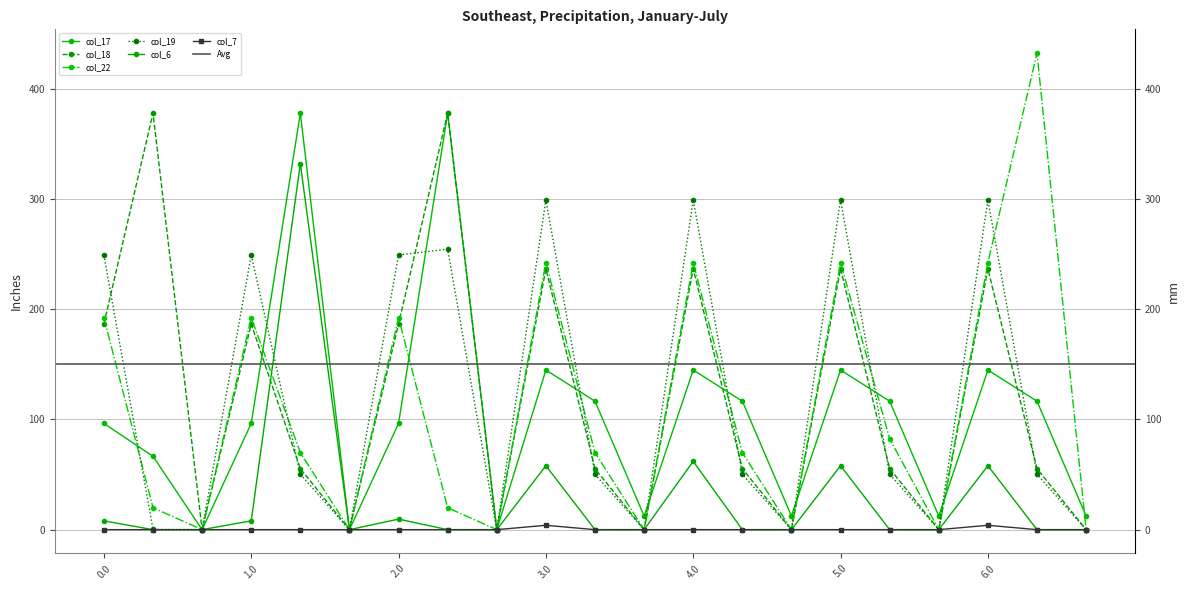

Which series has the largest range (max minus min)?

col_22